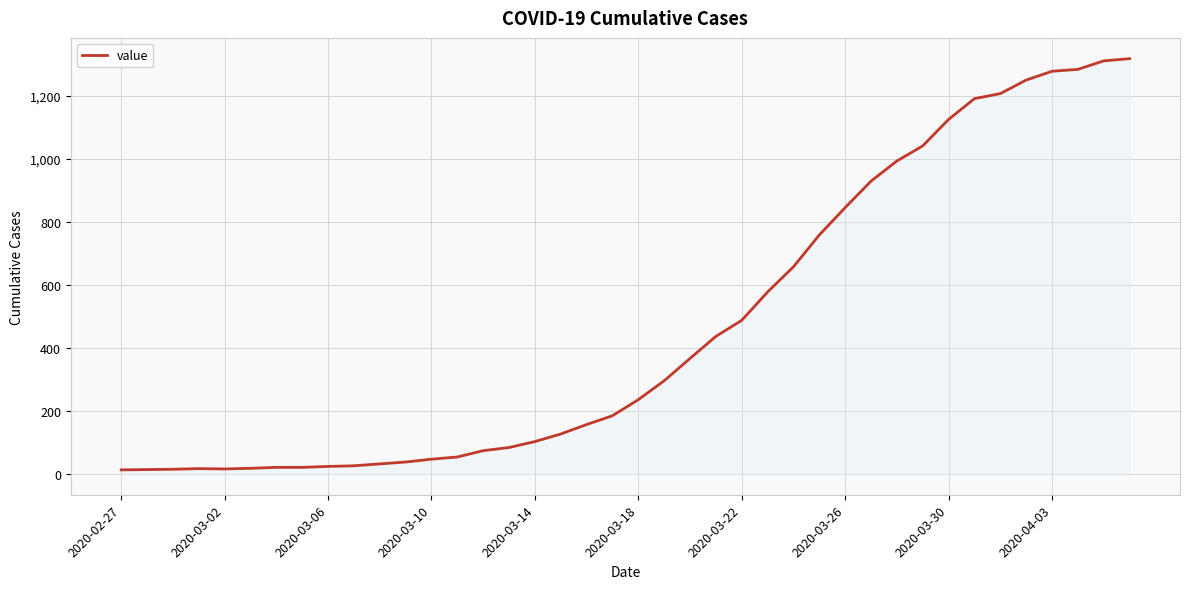

What is the minimum value shown in the chart?

13